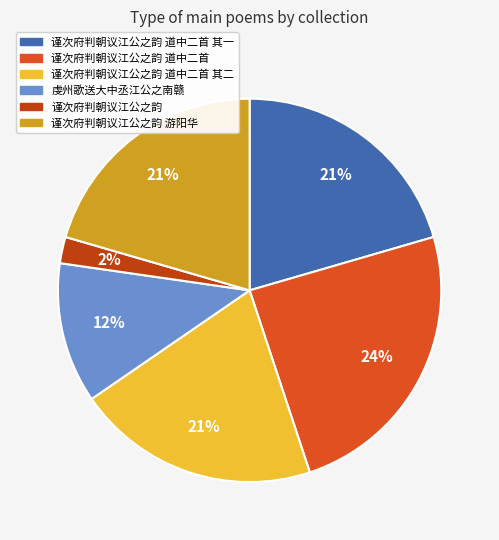

Is there any slice that represents more than half of the pie?

No